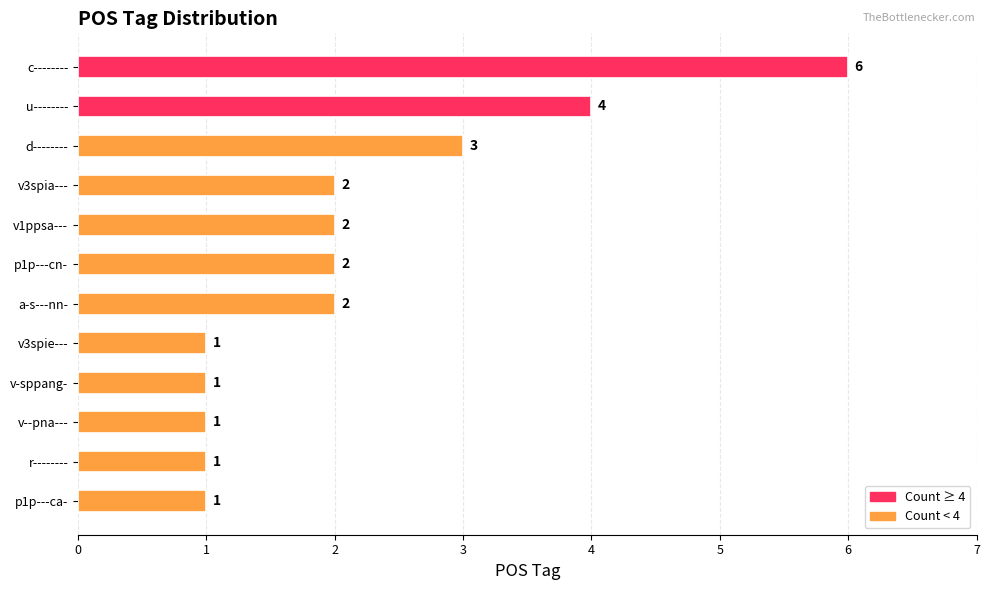

What is the difference between the maximum and minimum values?

5